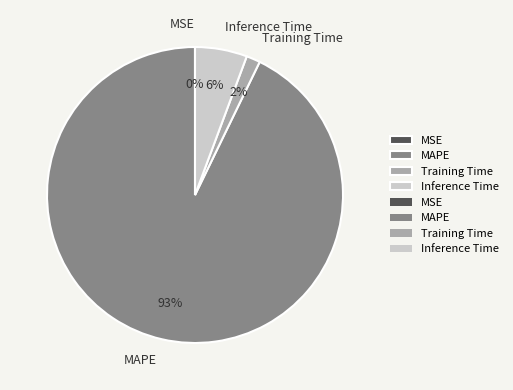

Combined, do Training Time and Inference Time account for over 50%?

No